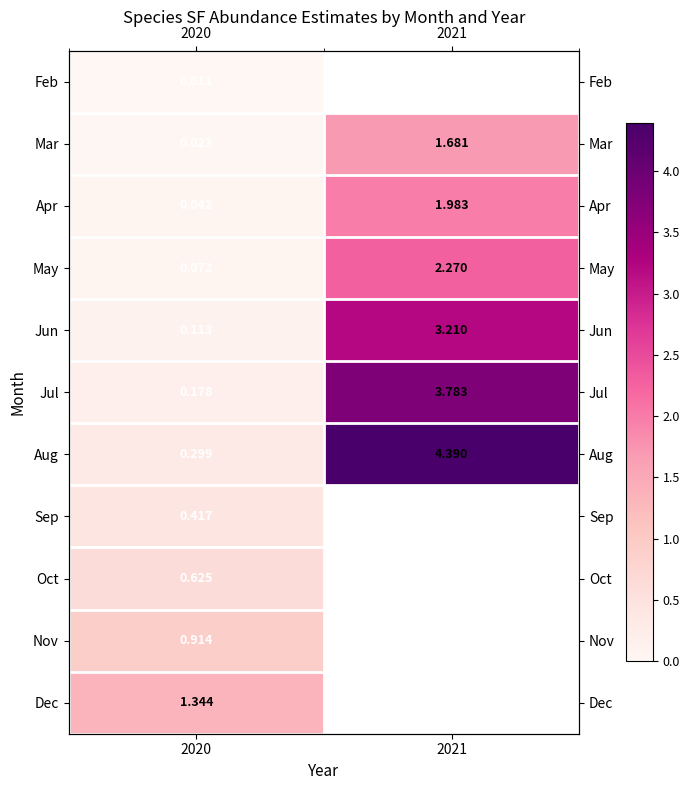

At 2020, list the series in order from smallest to largest.

Feb, Mar, Apr, May, Jun, Jul, Aug, Sep, Oct, Nov, Dec